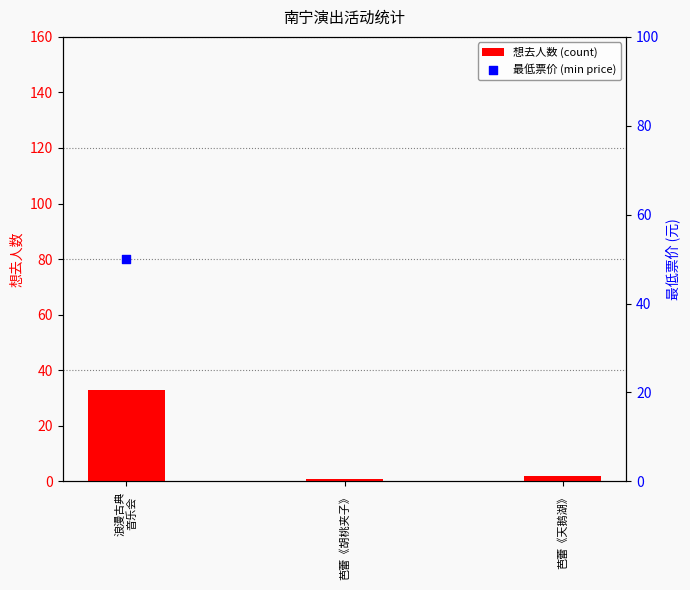

Which series reaches the minimum Y coordinate?

想去人数 (count)